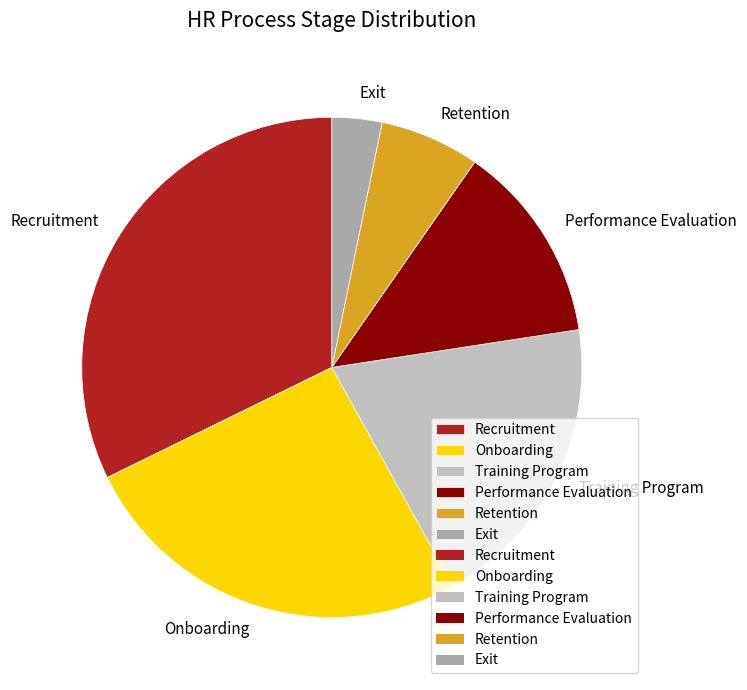

Rank the categories by value from highest to lowest.

Recruitment, Onboarding, Training Program, Performance Evaluation, Retention, Exit